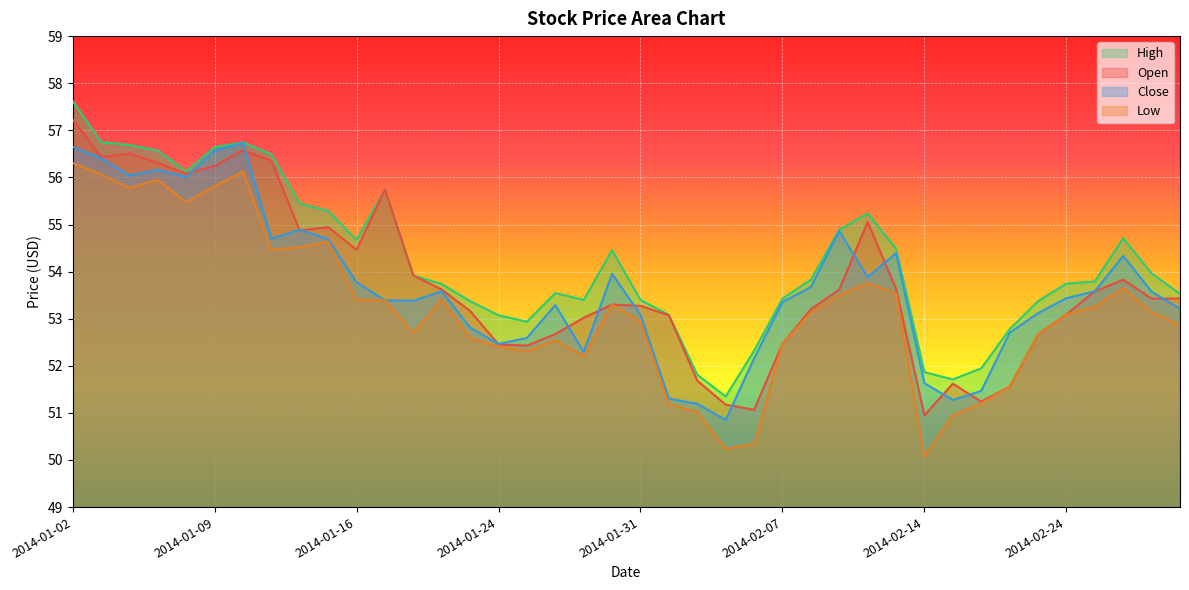

True or false: high and low cross at least once.

False